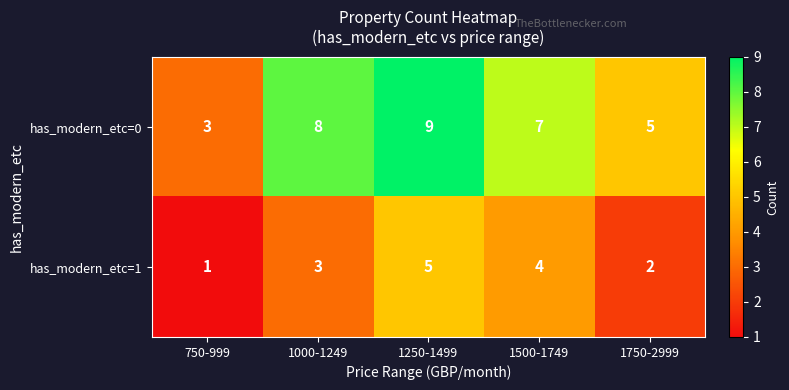

Reading right to left, transcribe all the data shown in this chart.

has_modern_etc=0: 5	7	9	8	3
has_modern_etc=1: 2	4	5	3	1